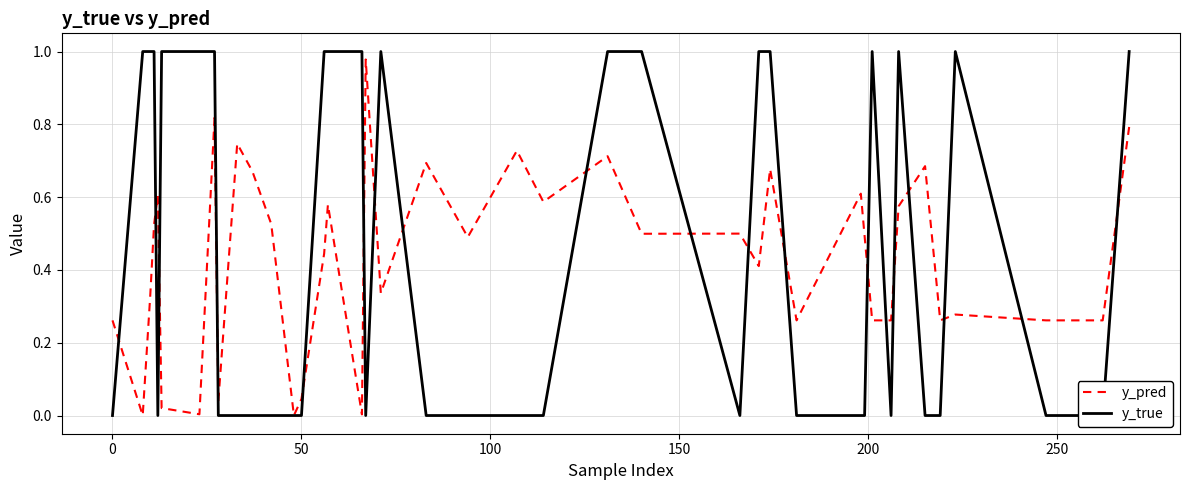

How many categories are shown in the chart?

40